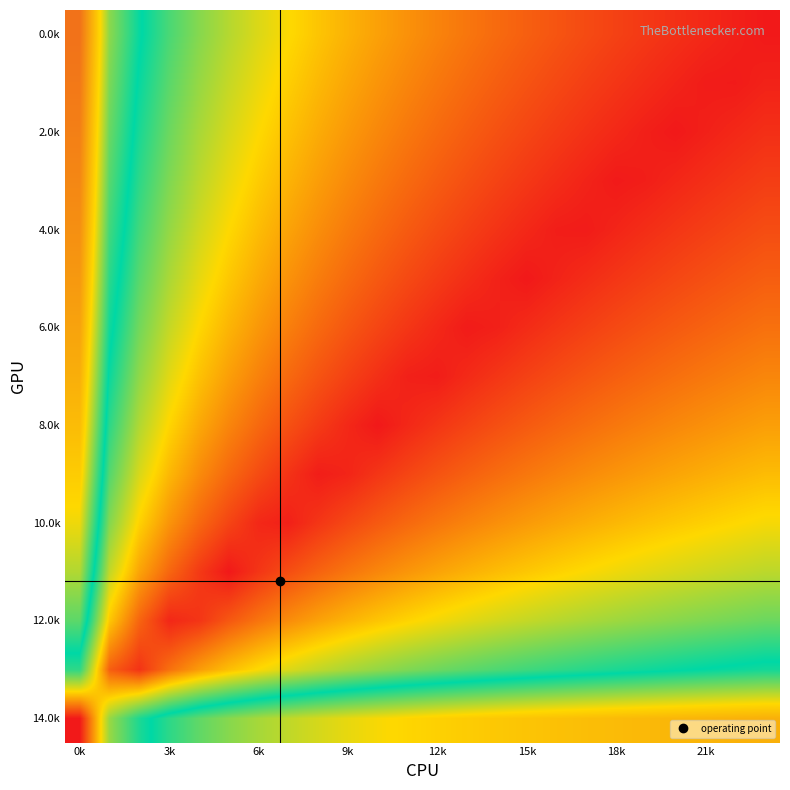

Count the number of categories in the chart.

24